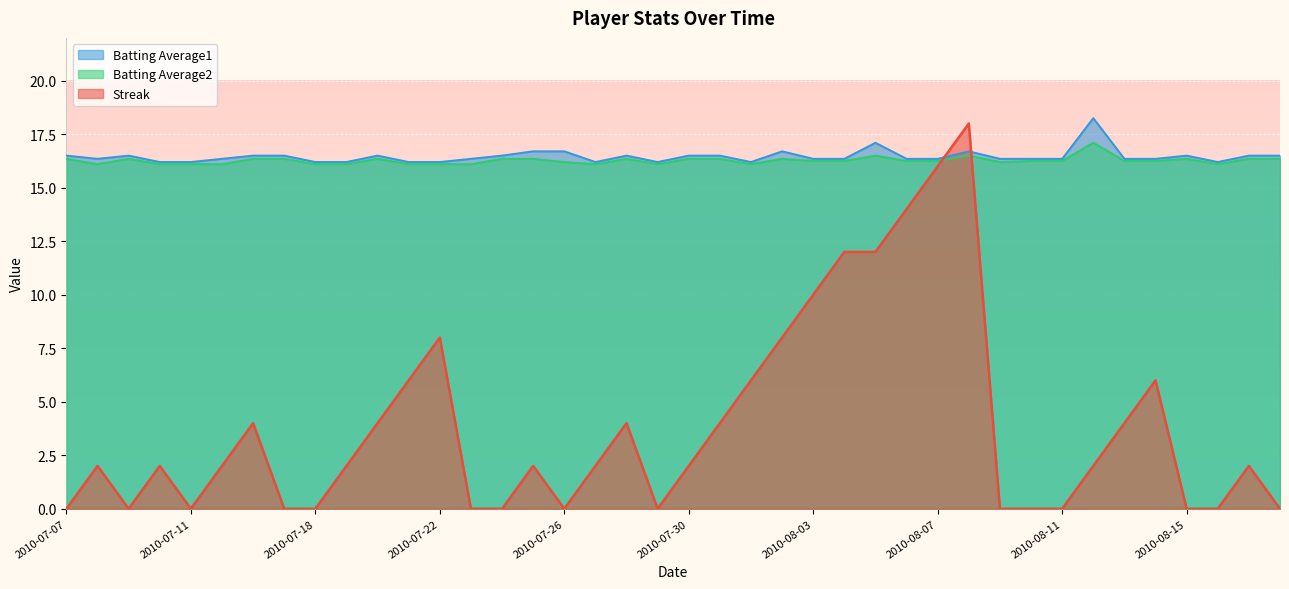

True or false: Batting Average2 and Batting Average1 intersect in this chart.

False